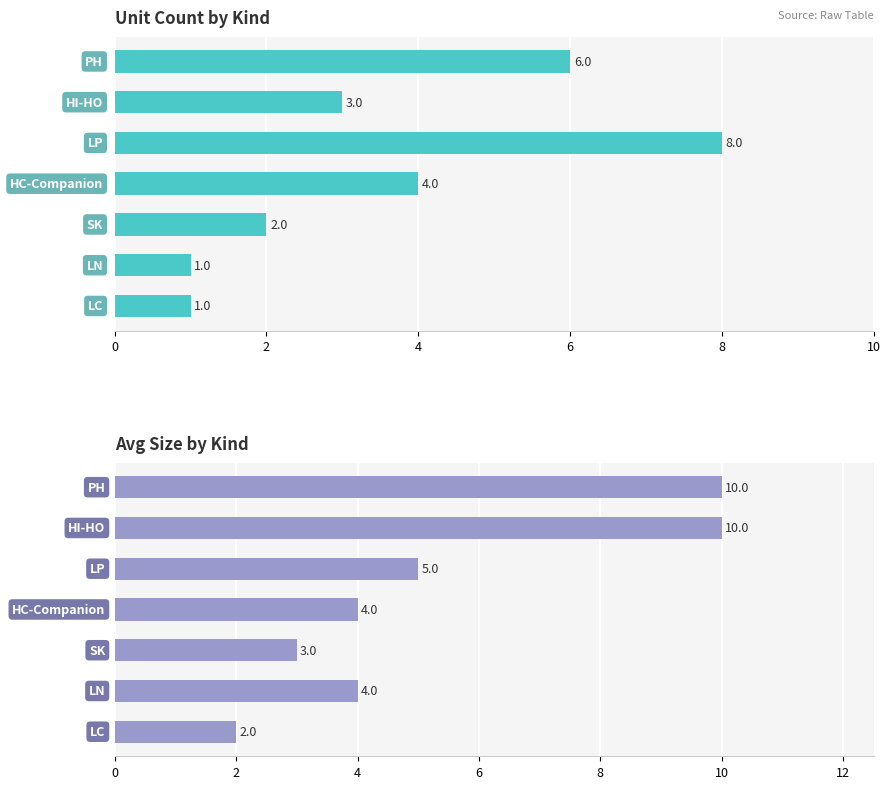

The Avg Size series shows 3 at 6. True or false?

False